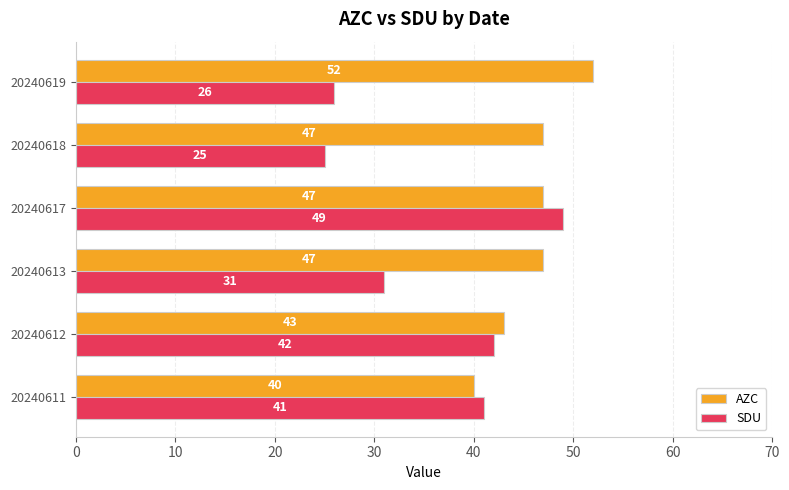

Which series has the largest range (max minus min)?

SDU